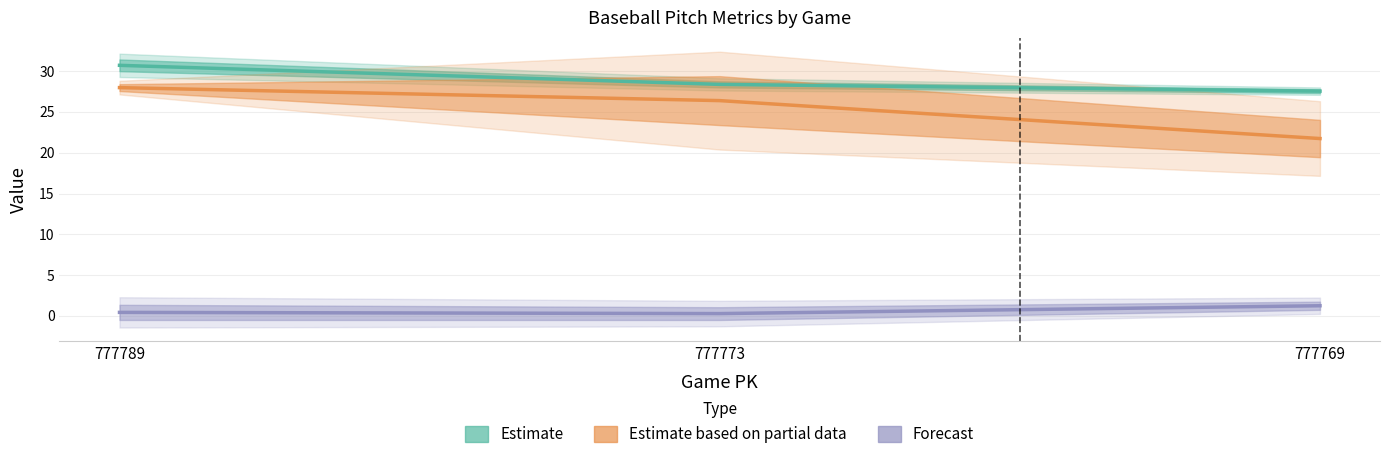

The ay_bot series shows 13.9 at 777789. True or false?

False